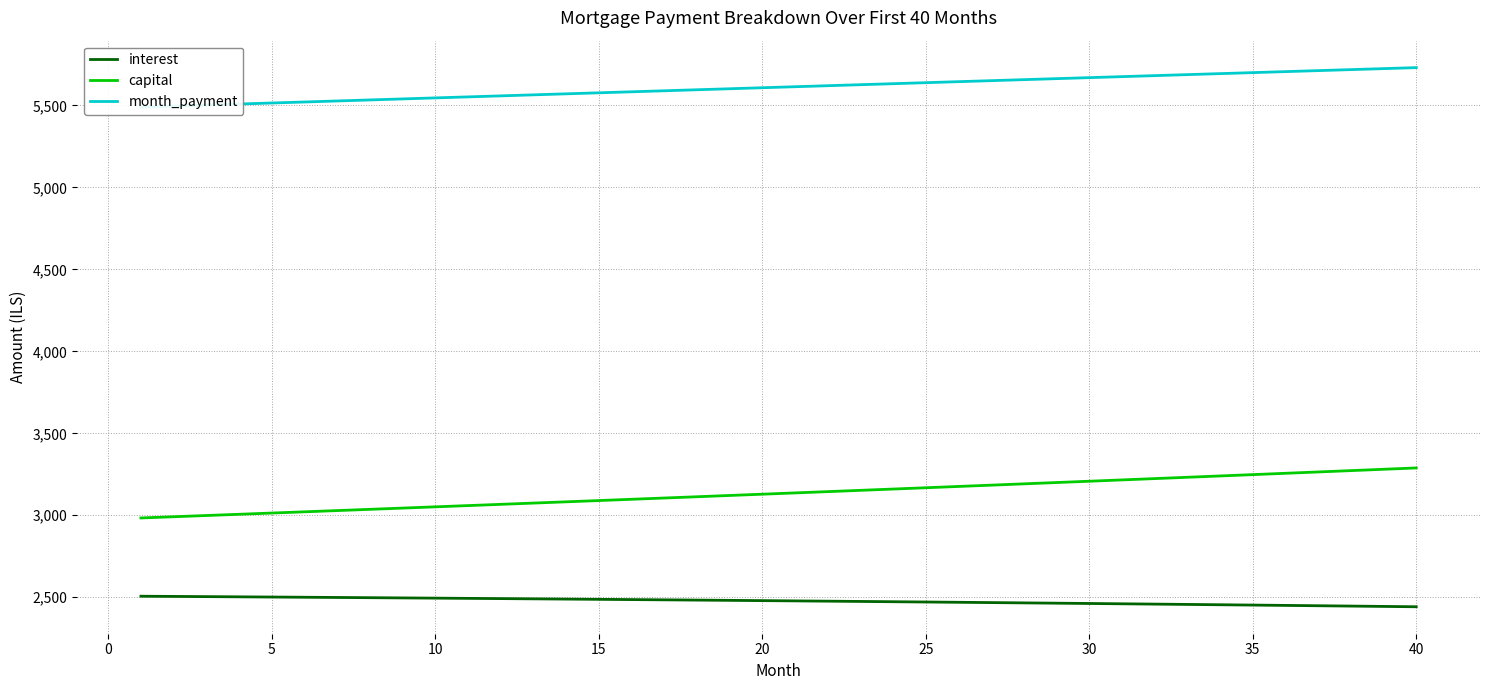

Which series has the largest total across all categories?

month_payment